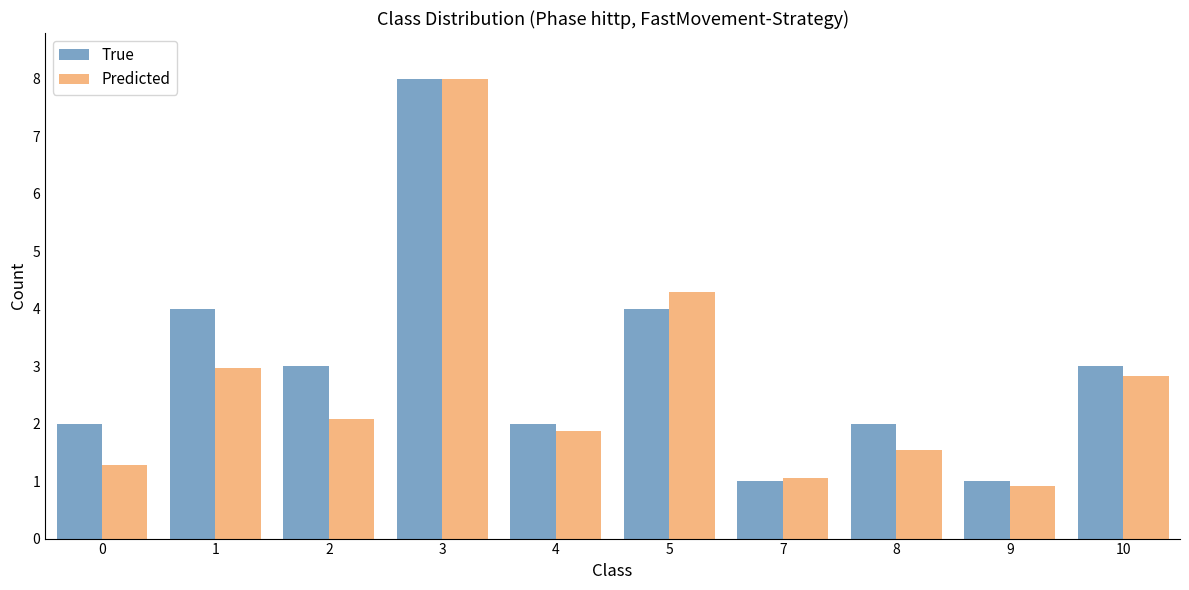

How many values in the Predicted series exceed 2?

5